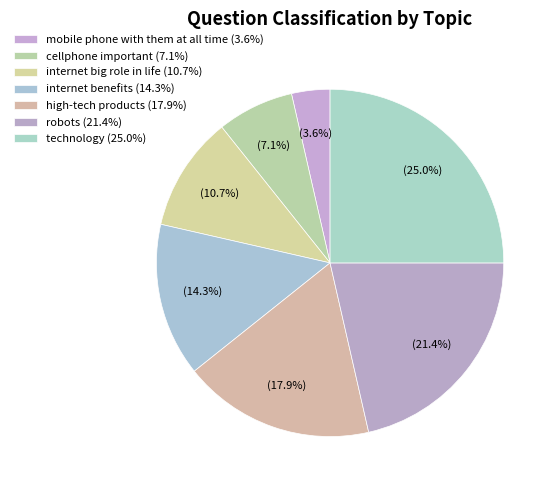

What is the largest slice in the pie chart?

technology